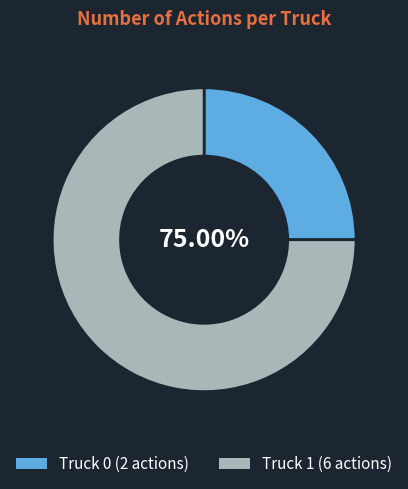

Is it true that Truck 0 is 13% of the pie?

False